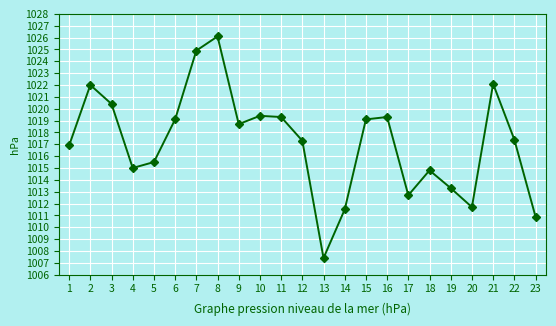

The chart shows a value of 1760.6 at 8. True or false?

False